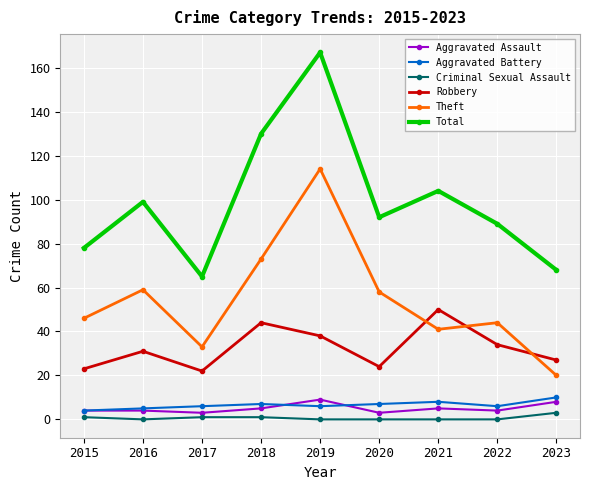

True or false: Robbery has more than 0 interior local peaks.

True